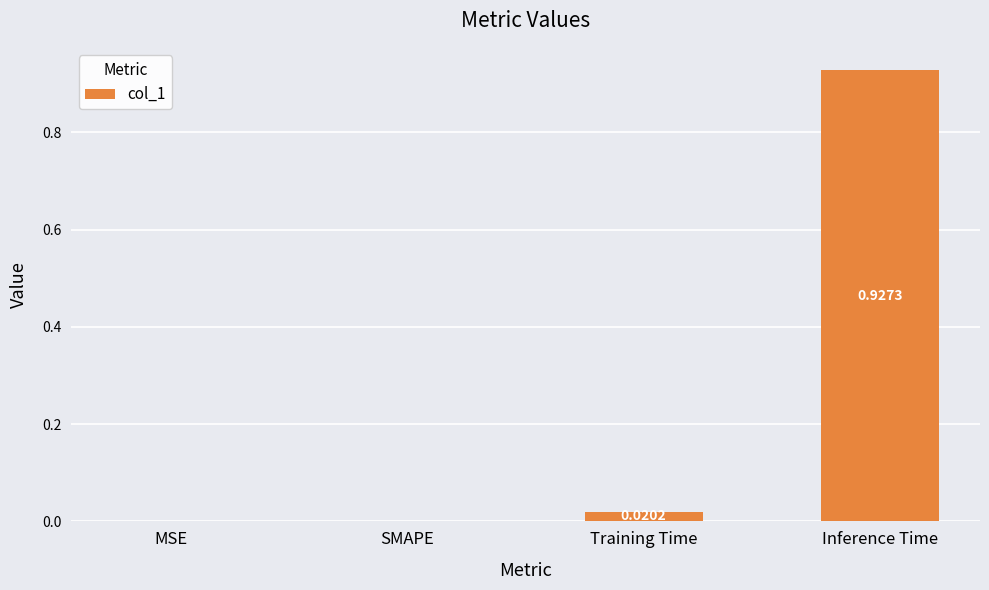

Which has a higher value, Training Time or SMAPE?

Training Time